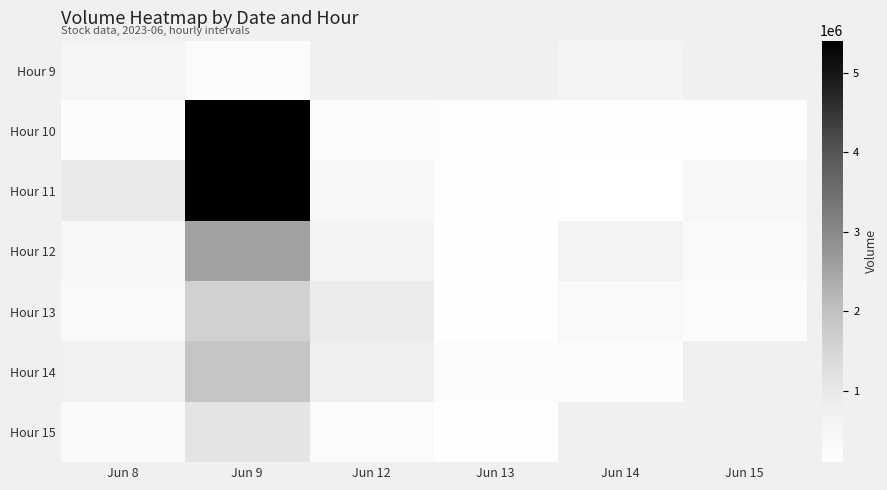

What is the approximate value of Hour 12 at Jun 12?

604036.0